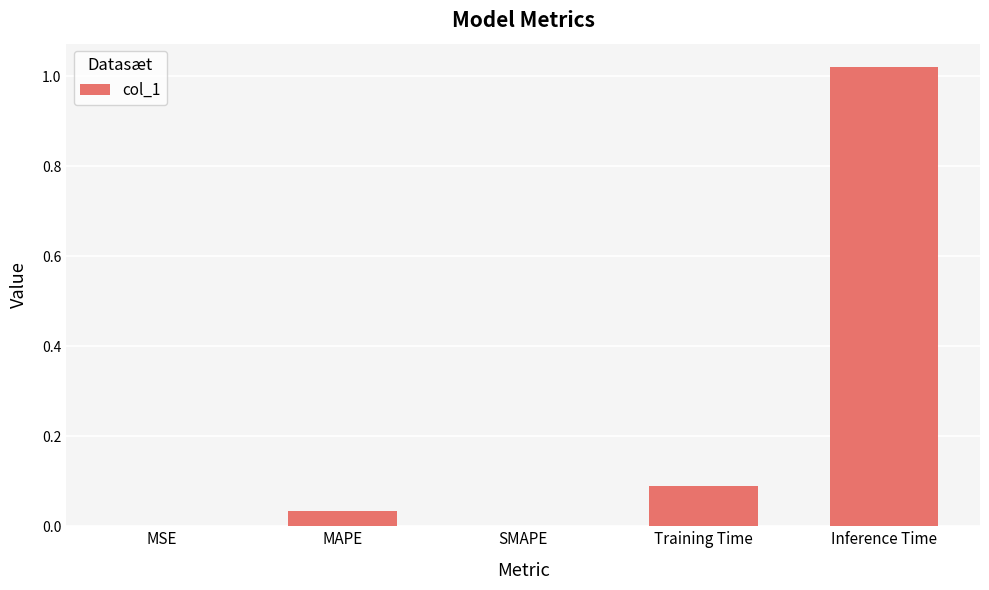

Which has a higher value, MAPE or Training Time?

Training Time